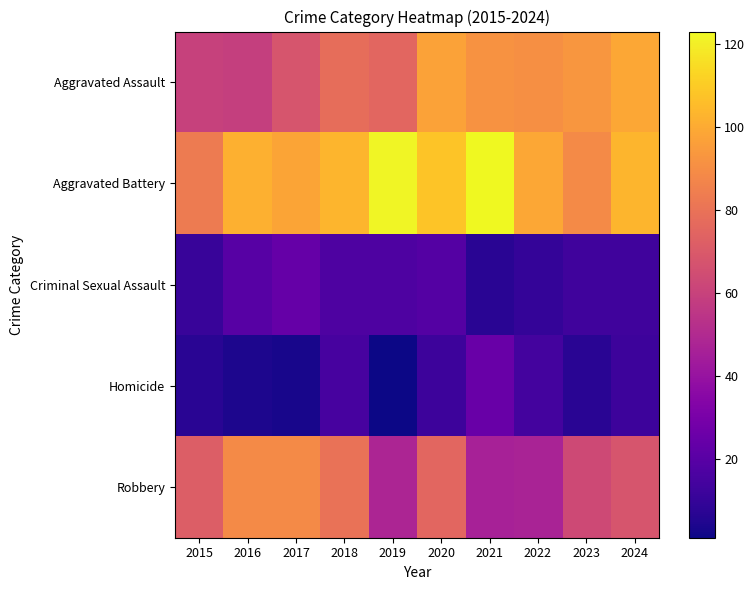

Reading left to right, extract all data points from this chart.

Aggravated Assault: 2015=60	2016=59	2017=68	2018=78	2019=75	2020=97	2021=92	2022=91	2023=93	2024=99
Aggravated Battery: 2015=83	2016=102	2017=98	2018=103	2019=122	2020=108	2021=123	2022=99	2023=89	2024=103
Criminal Sexual Assault: 2015=11	2016=20	2017=24	2018=17	2019=17	2020=19	2021=7	2022=10	2023=13	2024=13
Homicide: 2015=7	2016=4	2017=3	2018=15	2019=1	2020=12	2021=25	2022=14	2023=7	2024=12
Robbery: 2015=72	2016=89	2017=89	2018=80	2019=48	2020=75	2021=46	2022=47	2023=63	2024=68